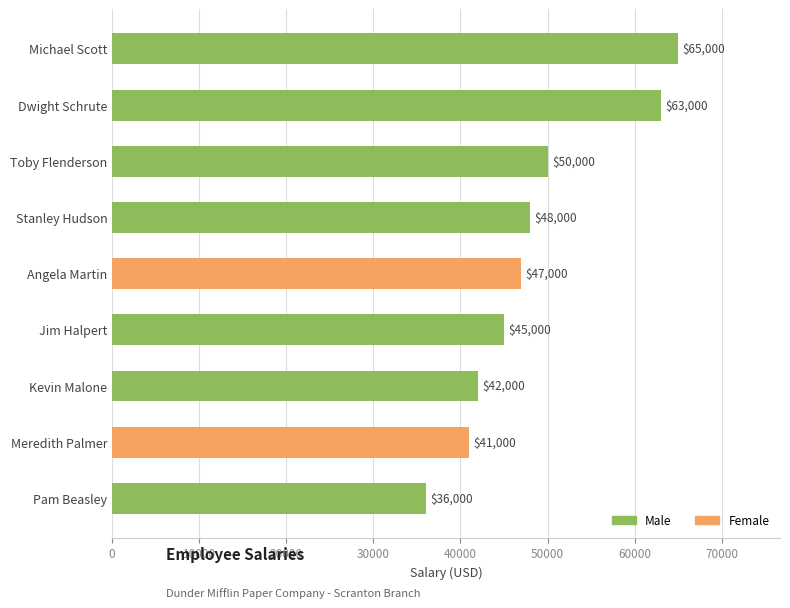

The value at Angela Martin is 78680. True or false?

False